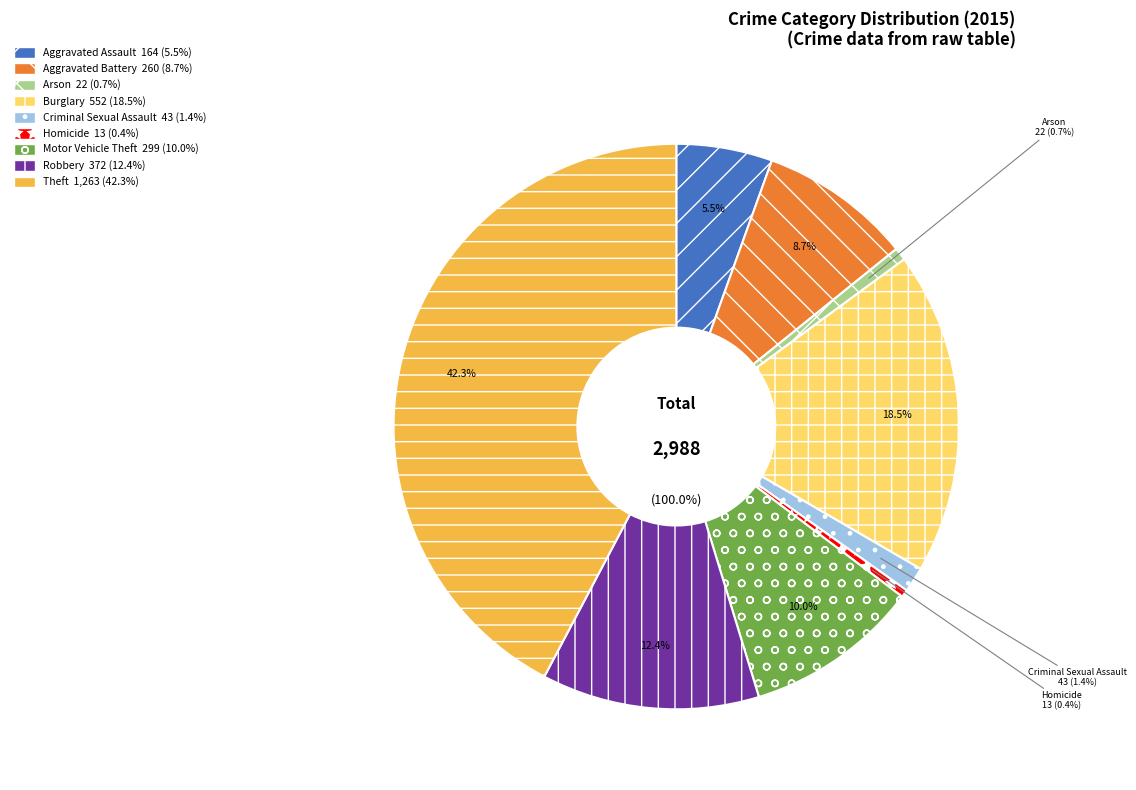

Is there any slice that represents more than half of the pie?

No